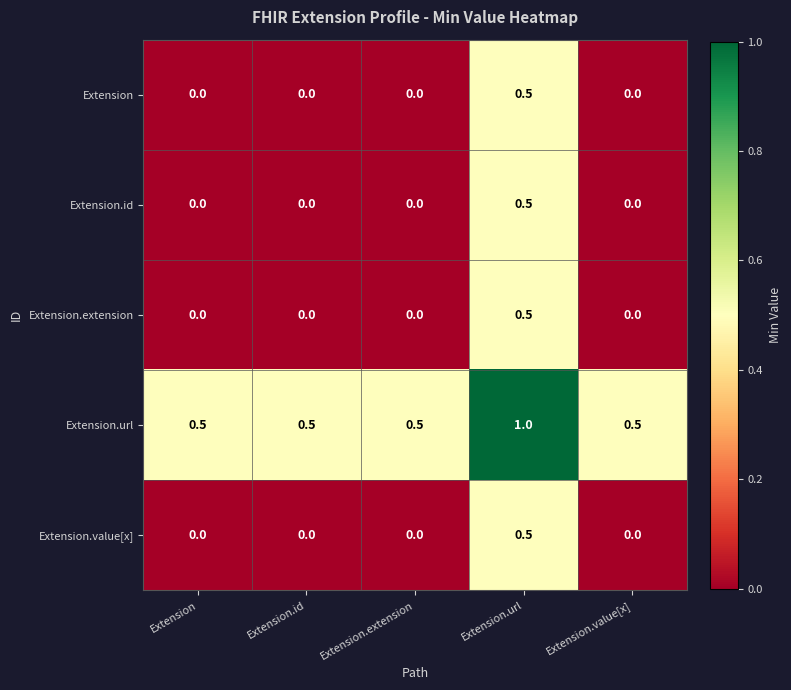

What is the difference between the highest and lowest values at Extension.value[x]?

0.5